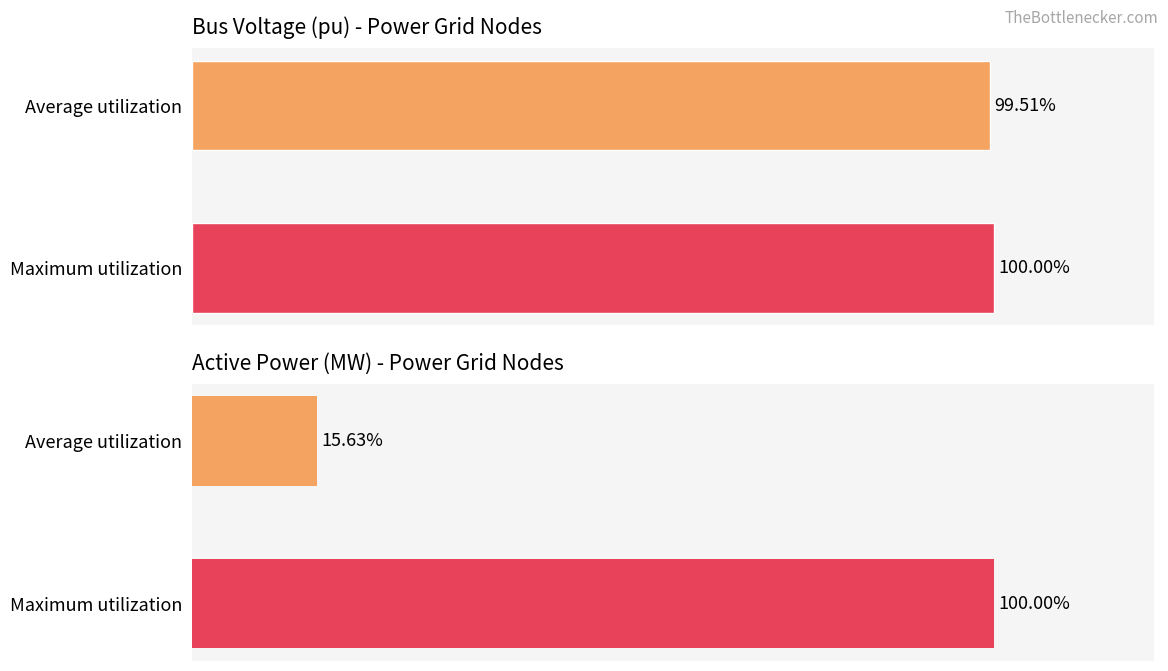

What is the maximum value shown in the chart?

100.0